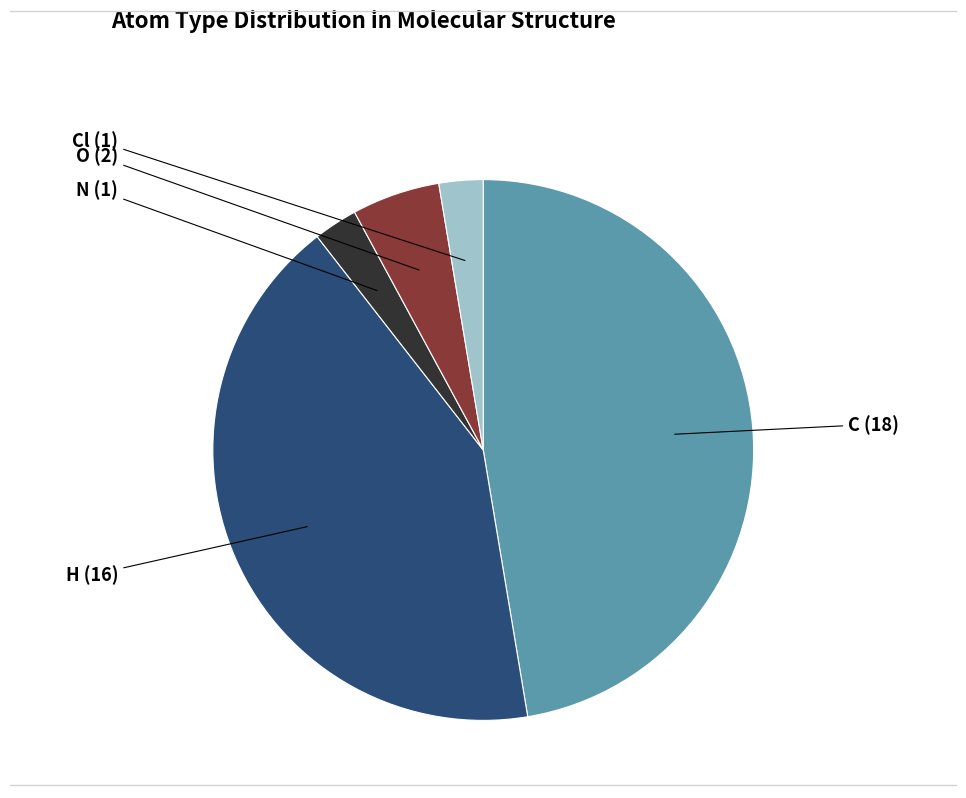

Between C and Cl, which is larger?

C